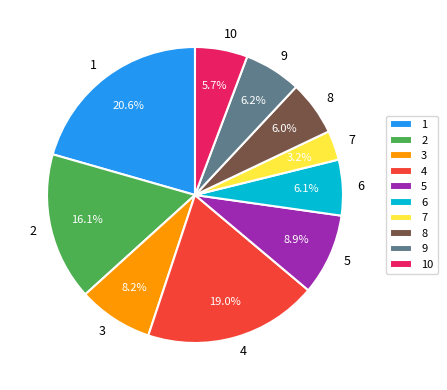

To the nearest percent, what is the difference between the 4 and 6 slice percentages?

13%